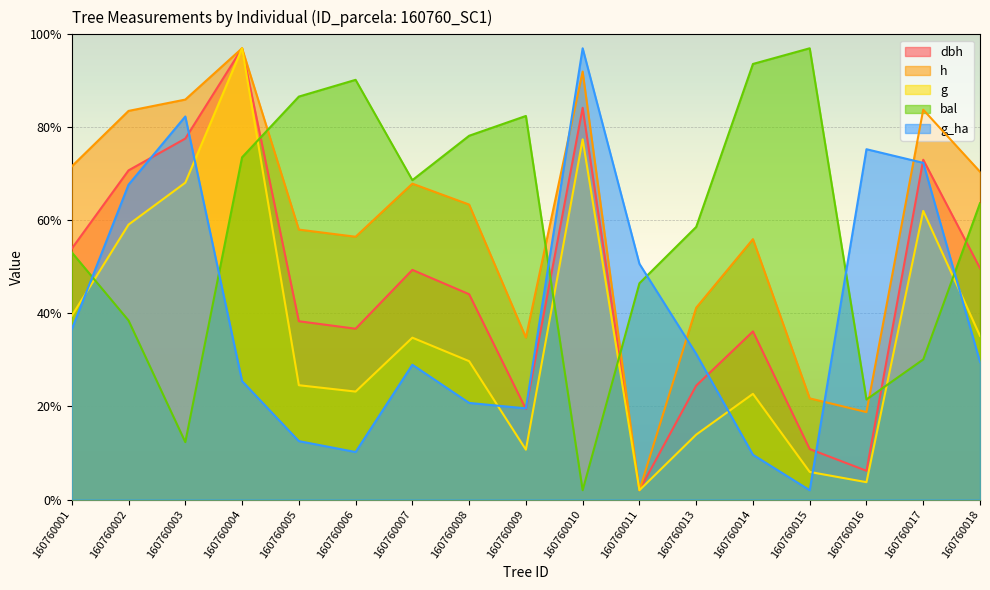

What is the minimum value shown in the chart?

2.0